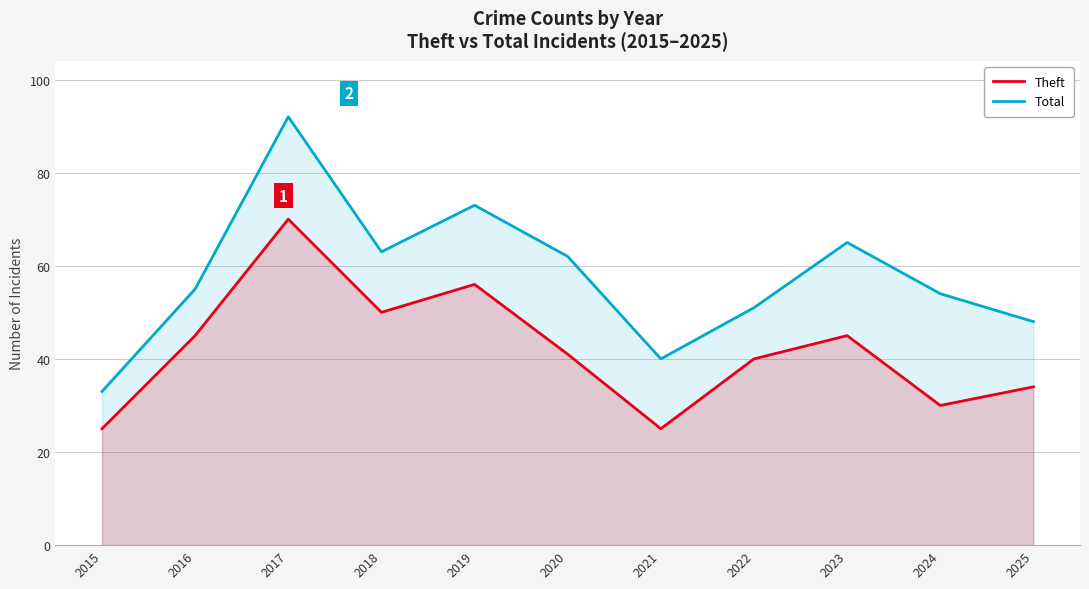

What are all the series names shown in the legend?

Theft, Total